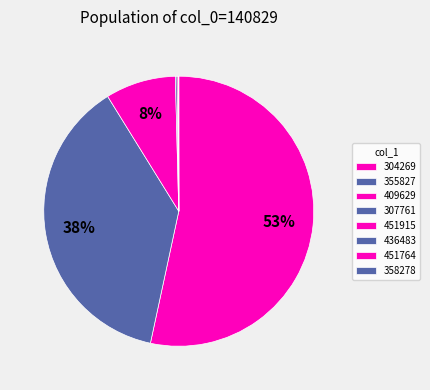

Which category accounts for the majority?

304269